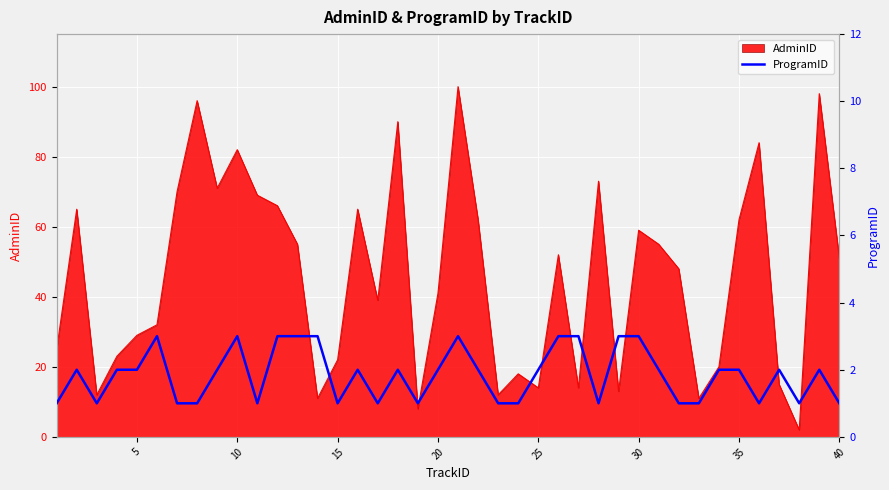

How many data points does each series have?

40